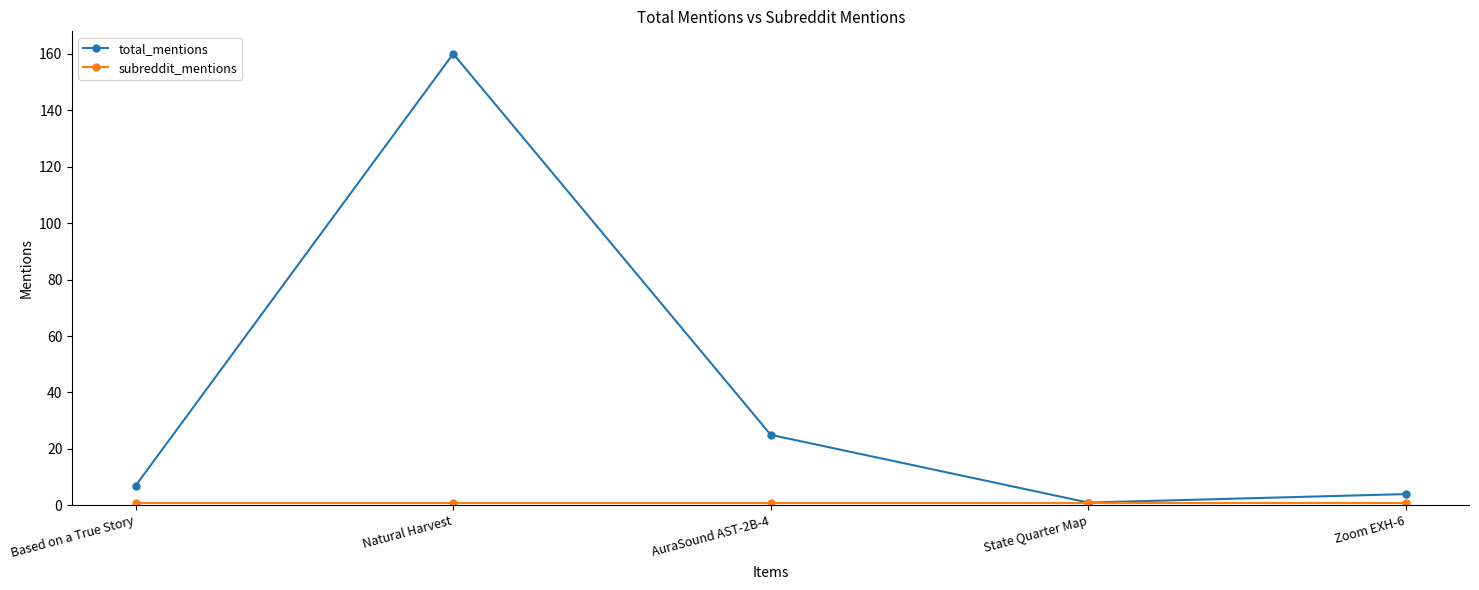

At which label does total_mentions reach its peak?

Natural Harvest